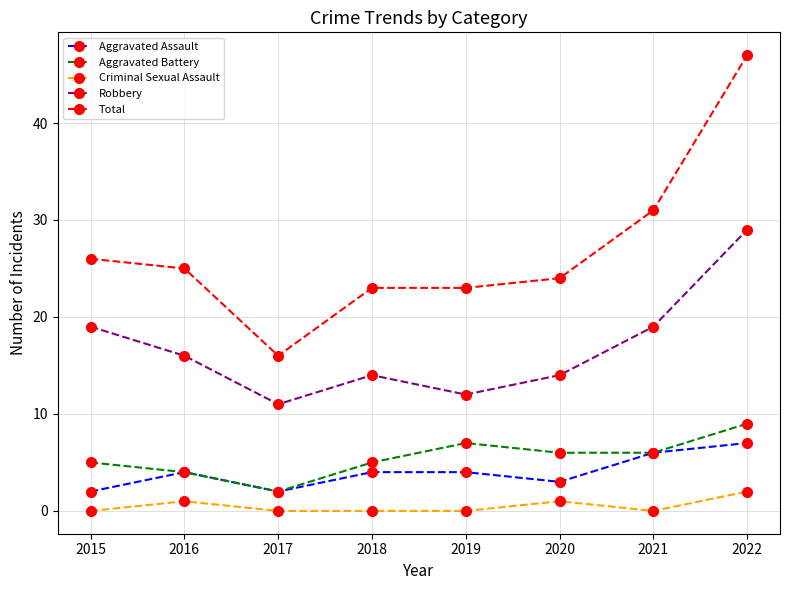

At which label does Aggravated Battery reach its peak?

2022